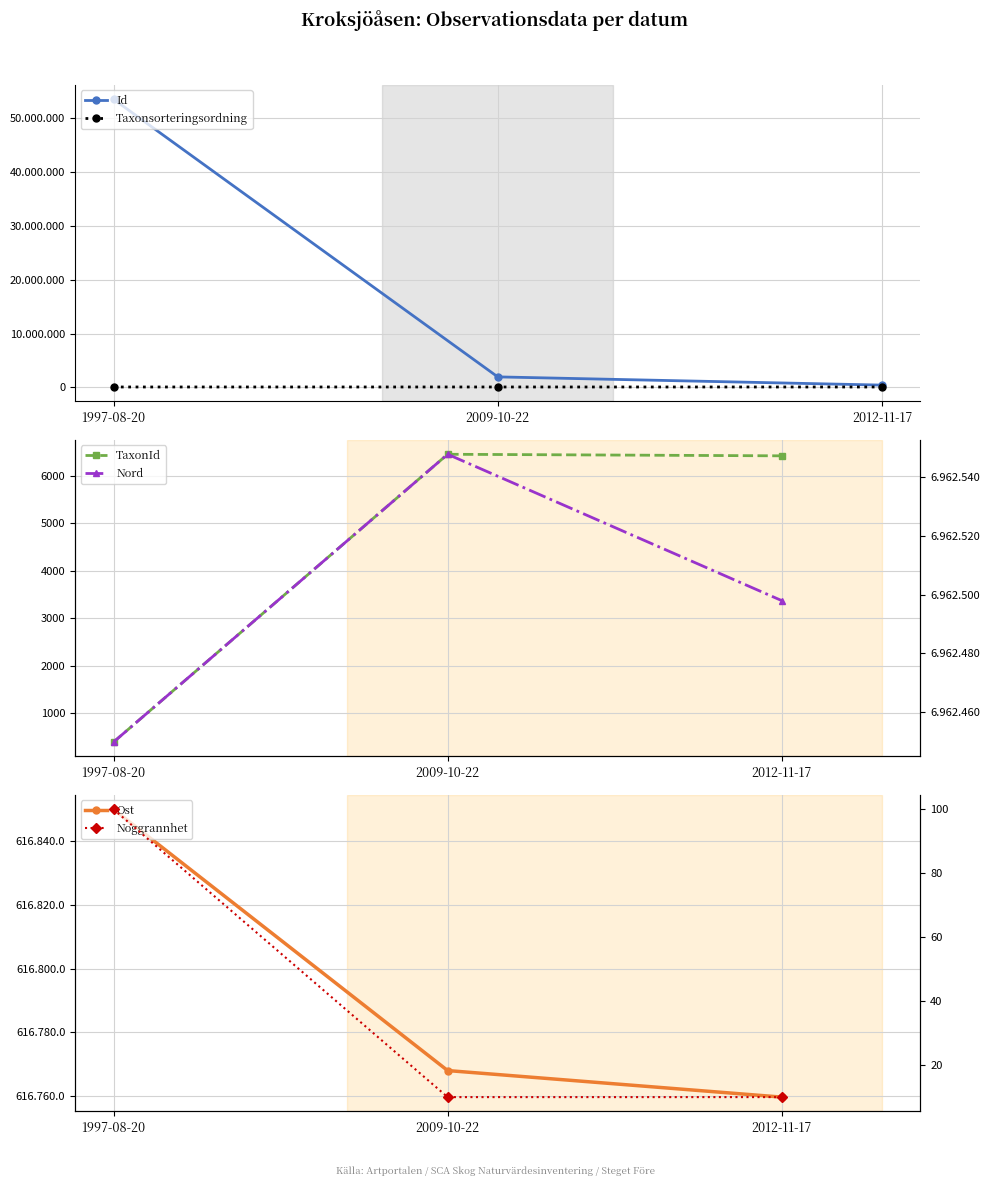

Rank the series by their maximum value, from lowest to highest.

Noggrannhet, TaxonId, Taxonsorteringsordning, Ost, Nord, Id